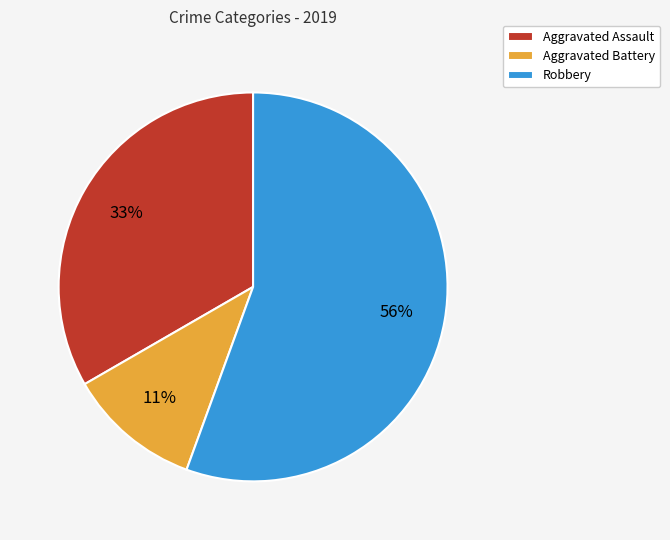

Which category has the smallest portion of the pie?

Aggravated Battery